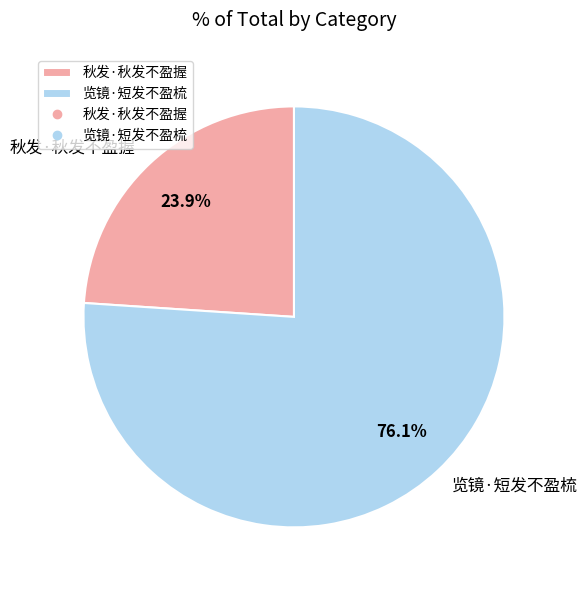

To the nearest percent, what is the average slice percentage?

50%